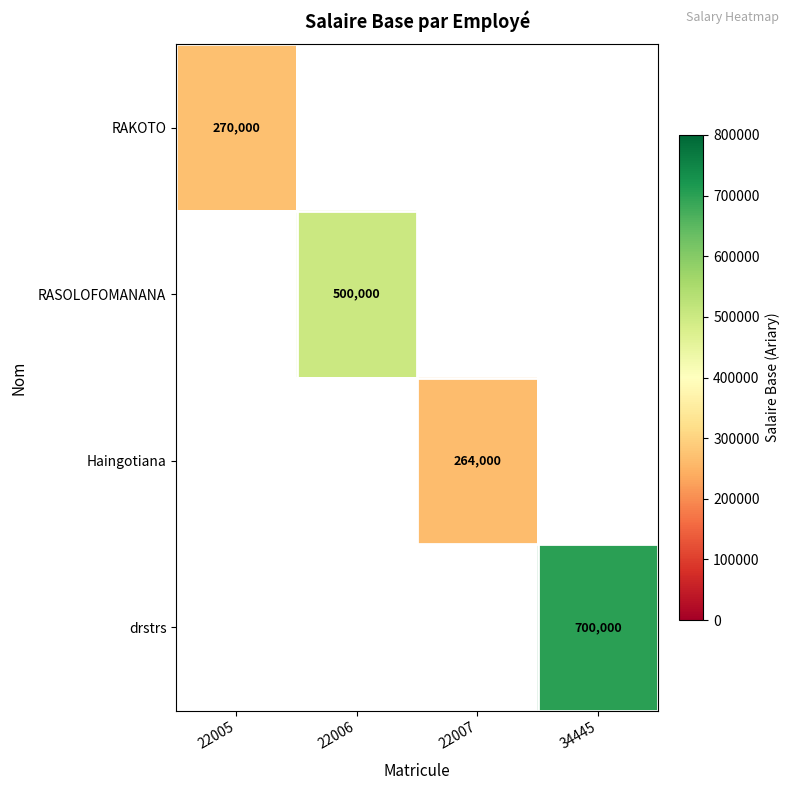

What is the spread (max minus min) of values at 22006?

500000